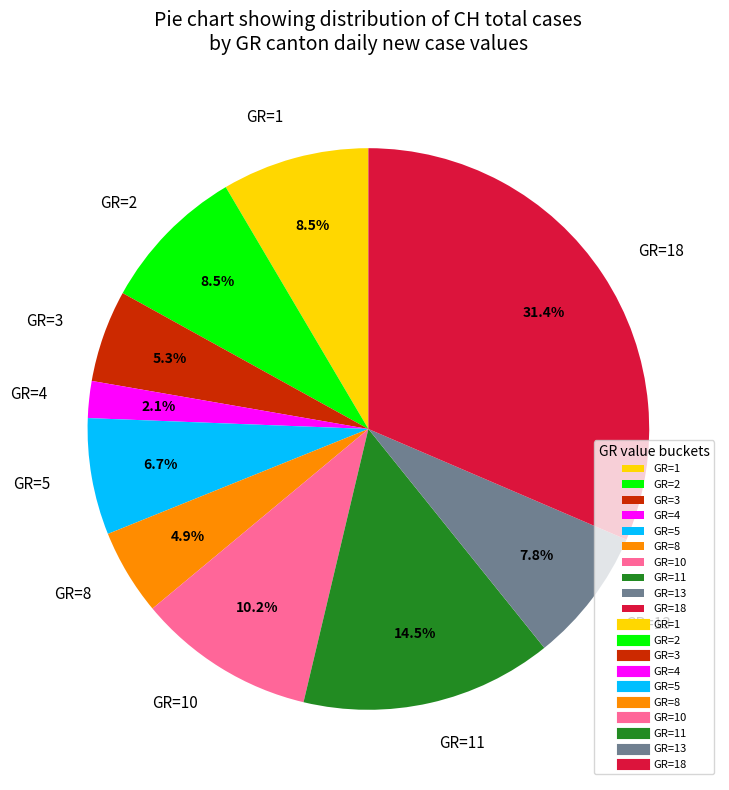

Is there a majority slice in this chart?

No